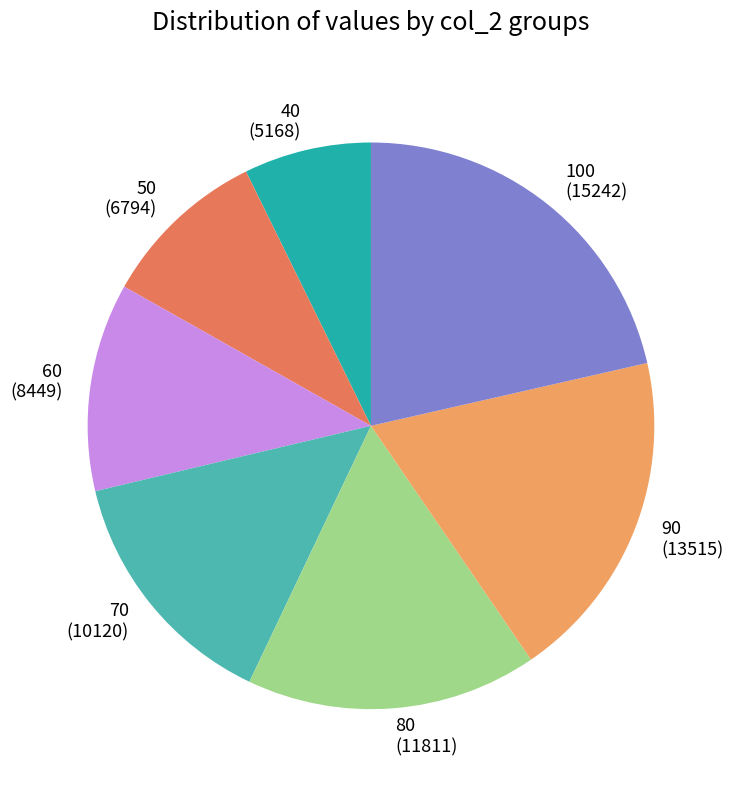

Which slice is the smallest?

40 (5168)